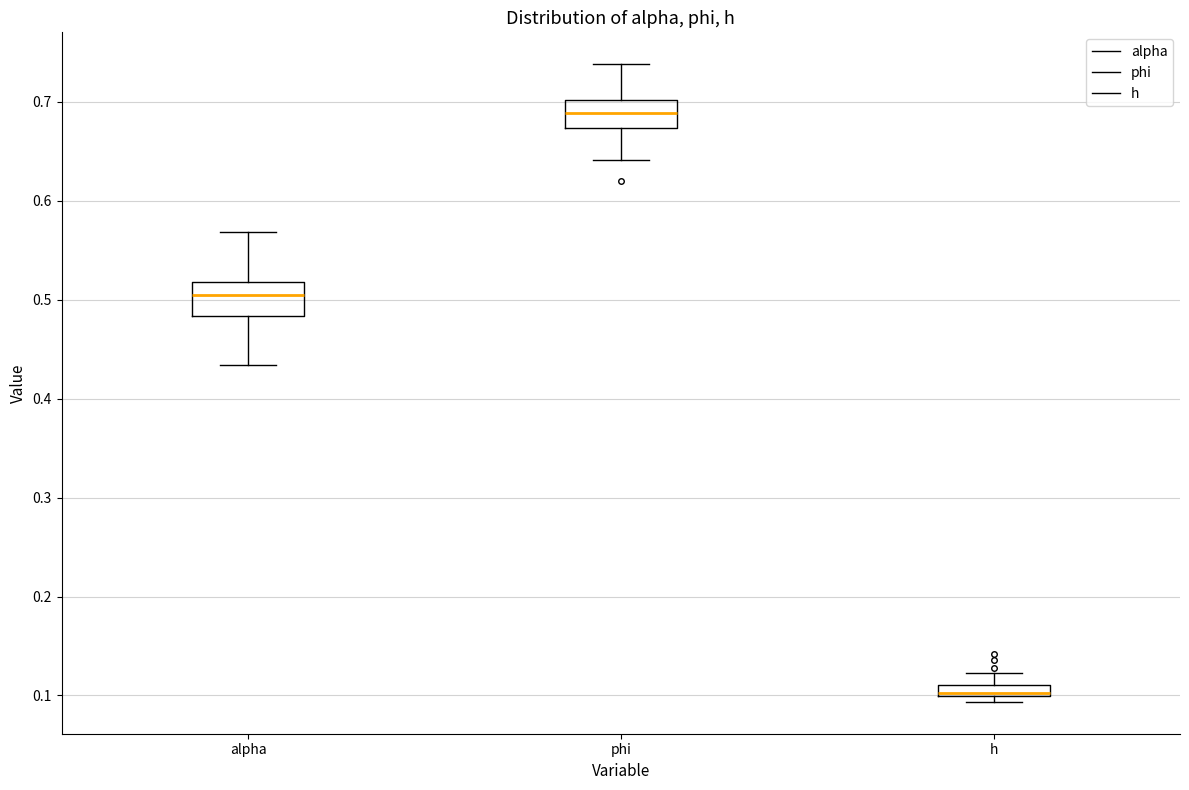

Where is the upper edge of the box for alpha on the y-axis? The values are not printed on the chart, so give them approximately, as read against the axis.

0.52